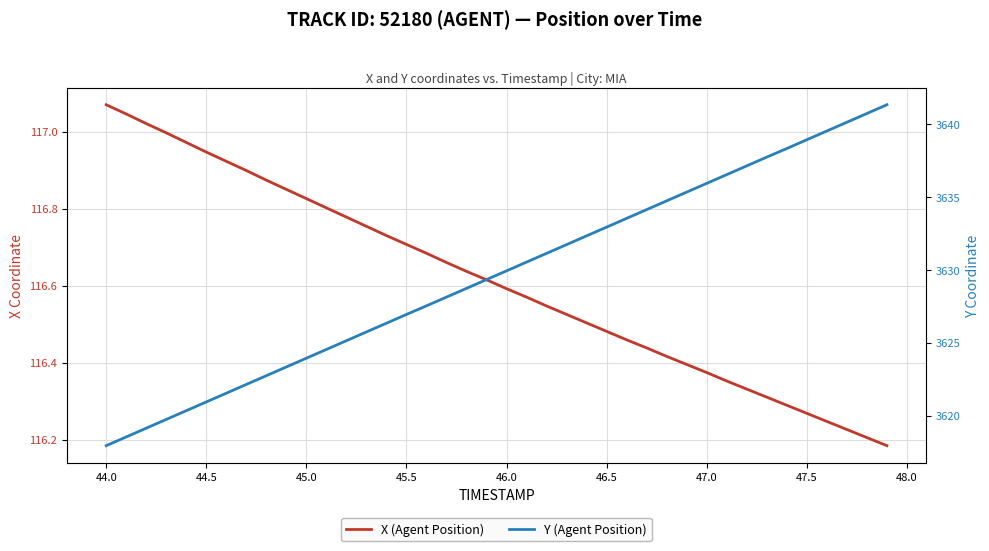

How many distinct data groups are displayed?

2